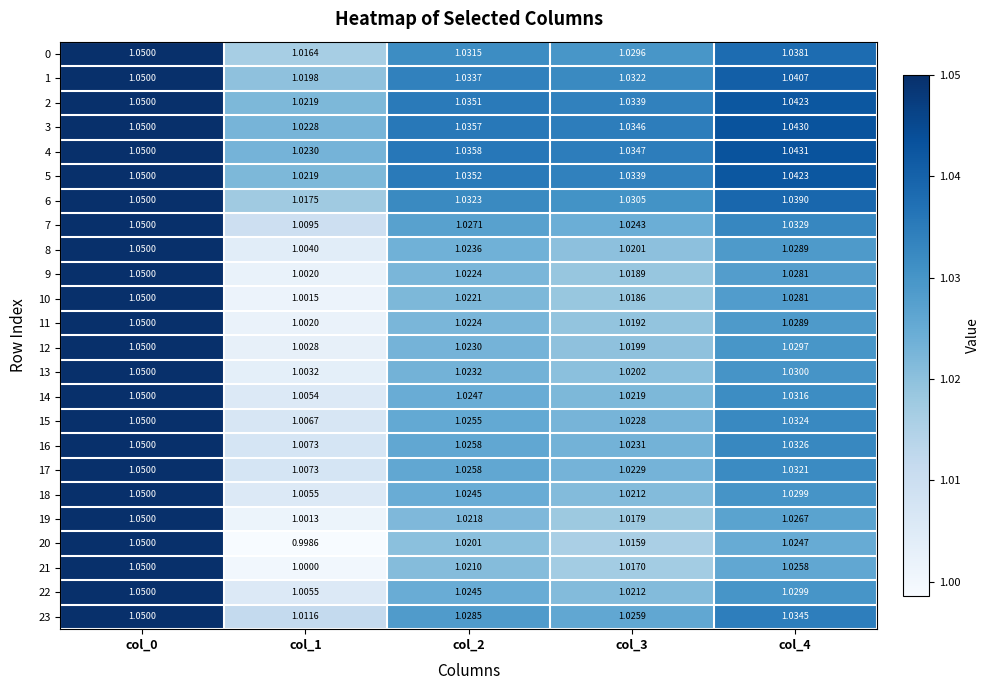

Is the value of 14 at col_3 greater than the value of 6 at col_0?

No